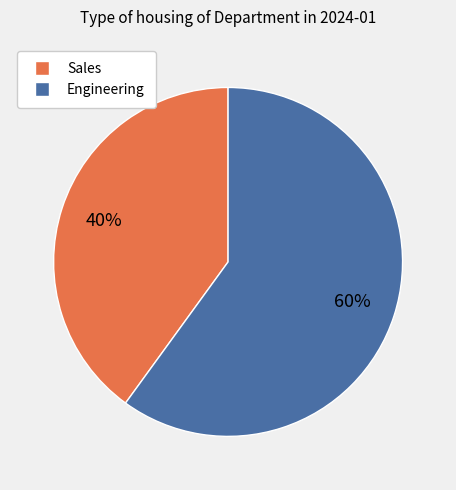

Which slice is the largest?

Engineering